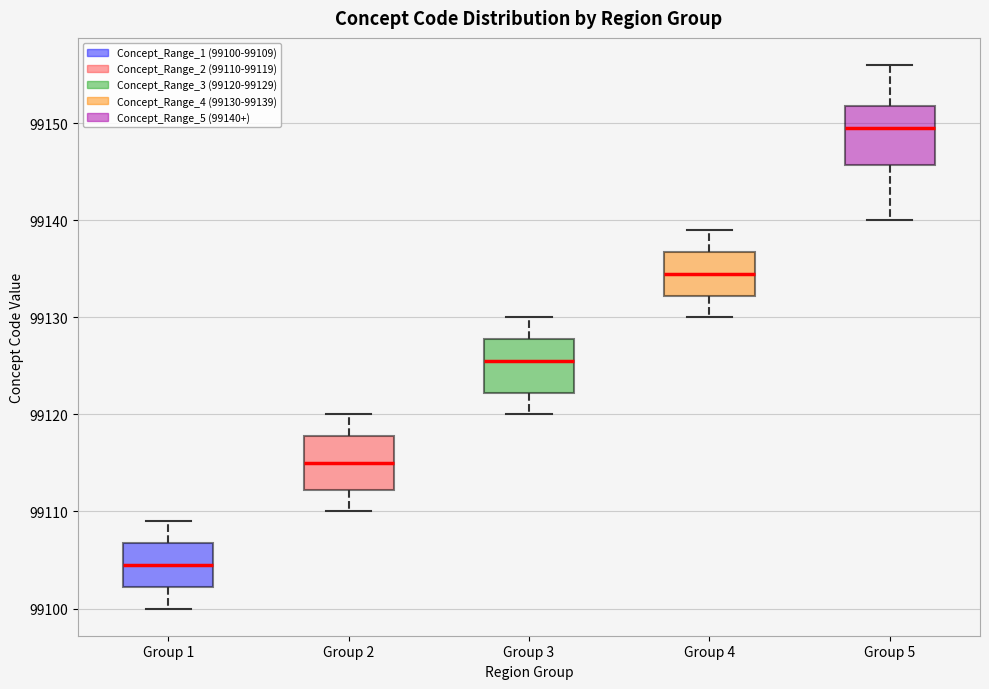

Reading left to right, transcribe this box plot: for each box, give where its median line is, the range the box spans, and where its two whiskers end, as read against the y-axis. The values are not printed on the chart, so give them approximately, as read against the axis.

Group 1: median 99105, box 99102 to 99107, whiskers 99100 to 99109
Group 2: median 99115, box 99112 to 99118, whiskers 99110 to 99120
Group 3: median 99126, box 99122 to 99128, whiskers 99120 to 99130
Group 4: median 99135, box 99132 to 99137, whiskers 99130 to 99139
Group 5: median 99150, box 99146 to 99152, whiskers 99140 to 99156